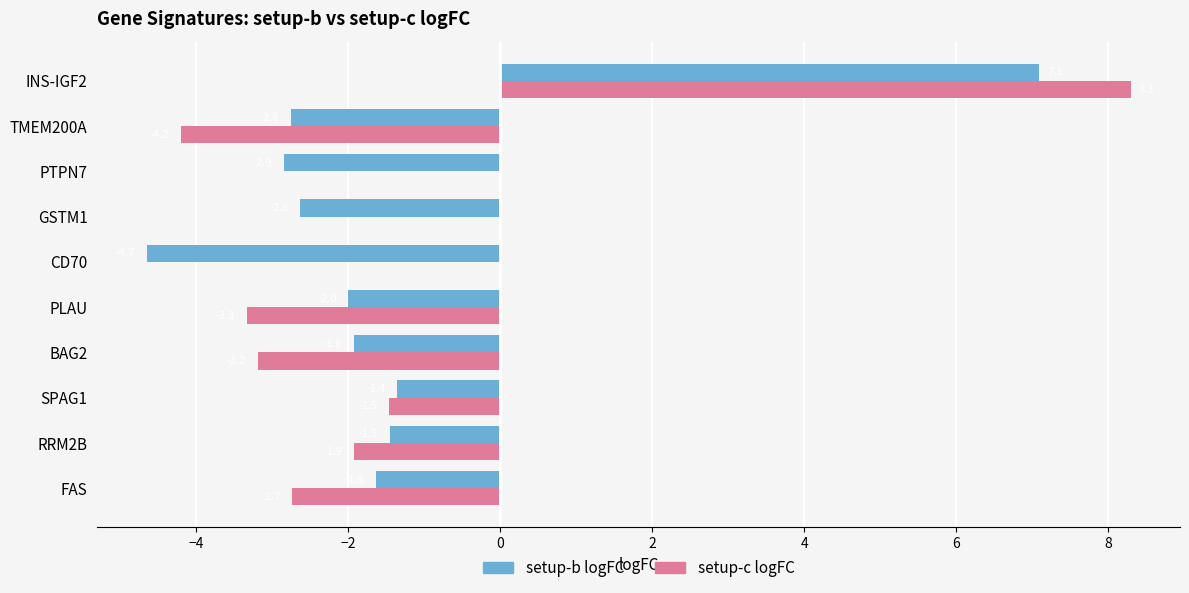

At which category does the chart reach its peak across all series?

INS-IGF2